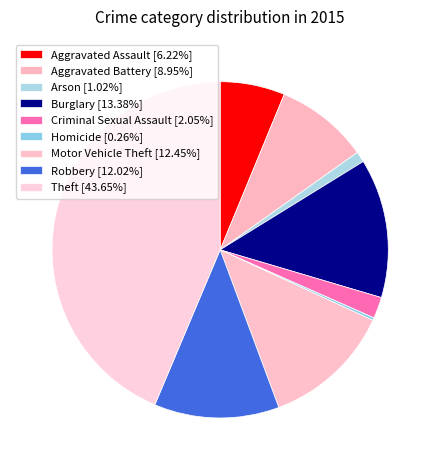

To the nearest percent, what is the difference between the largest and smallest slice percentages?

43%